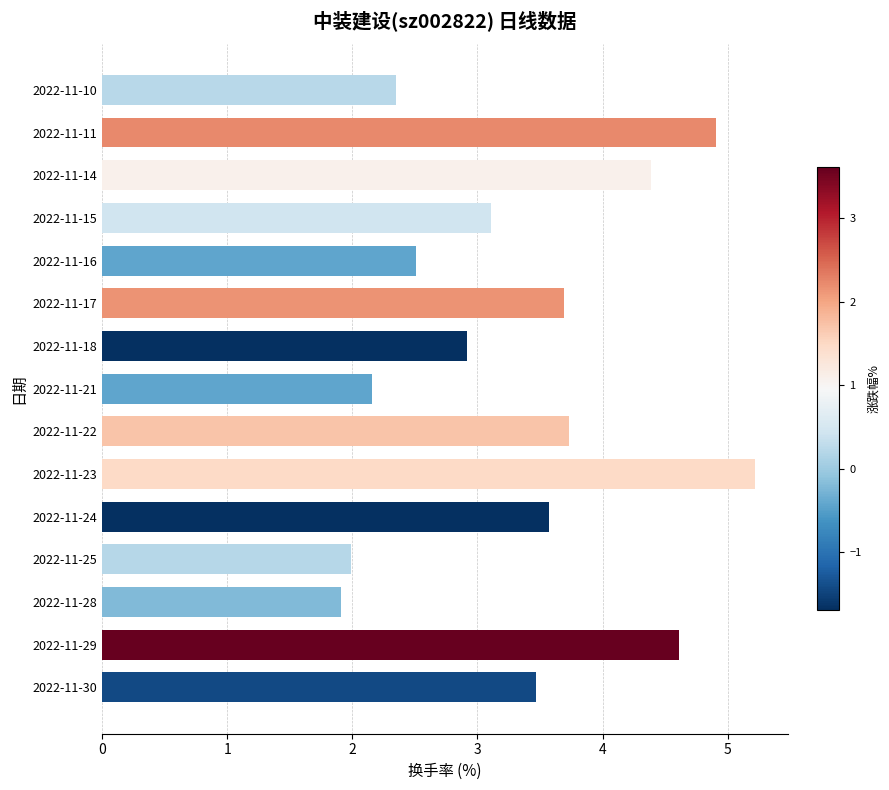

How many data points are less than 3?

6